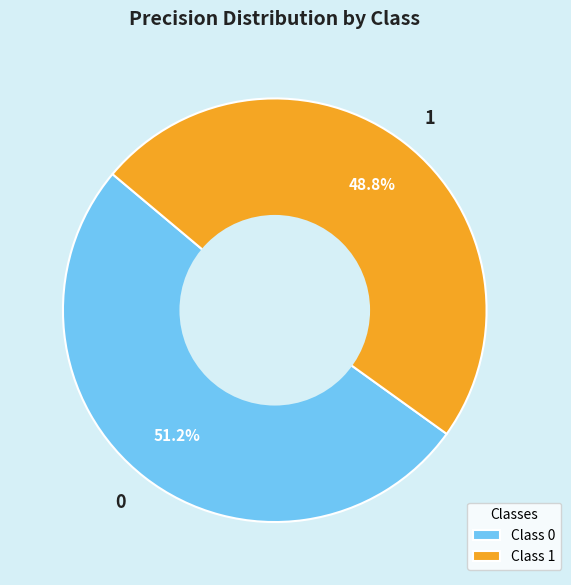

Which slice is the smallest?

1